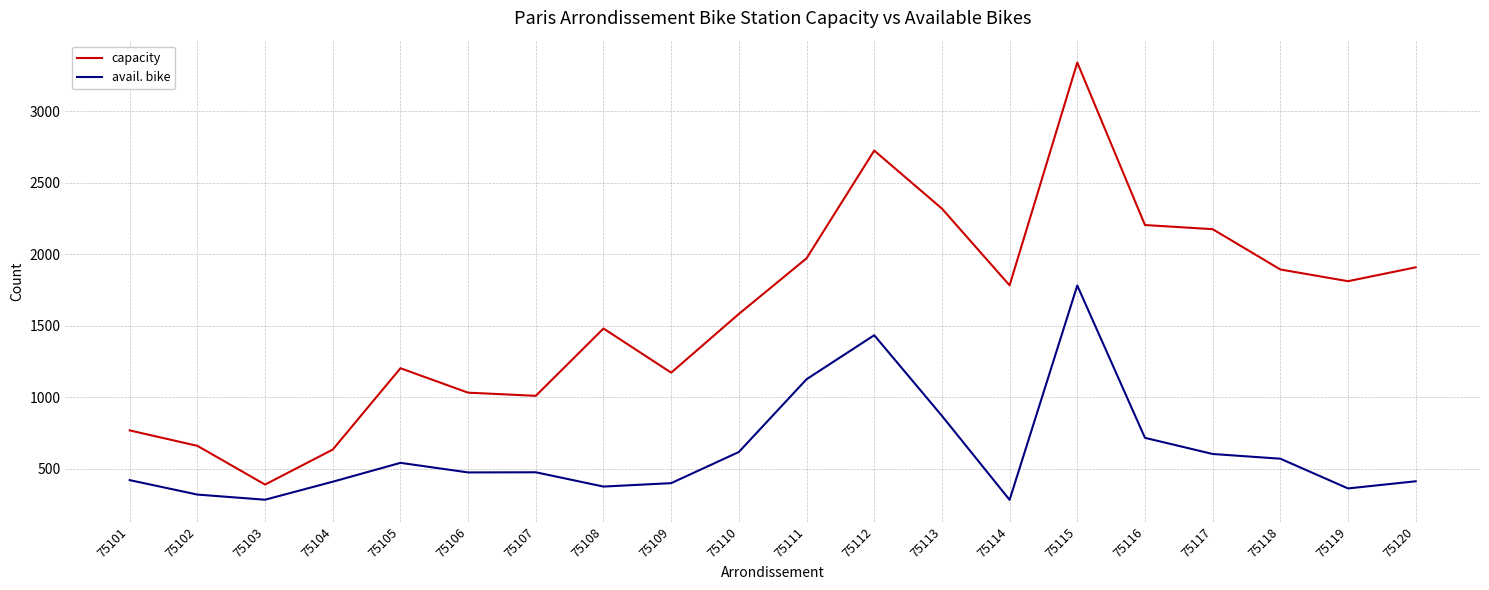

True or false: avail. bike has a value of 541 at 75105.

True